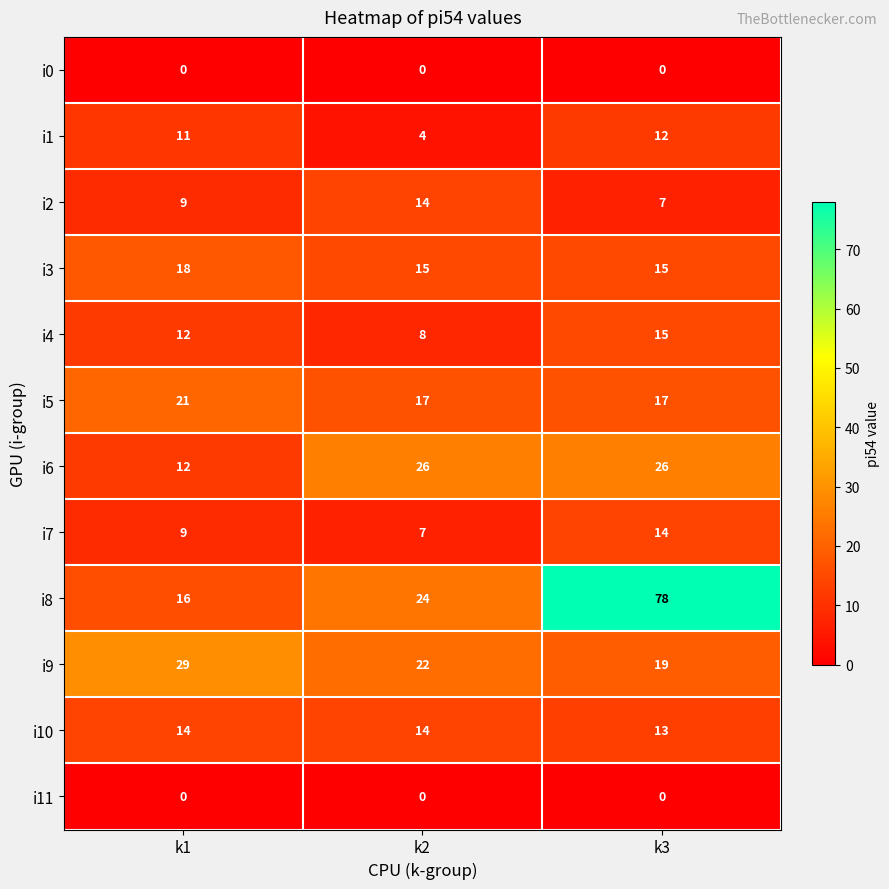

How many i1 values are between 4 and 12?

3